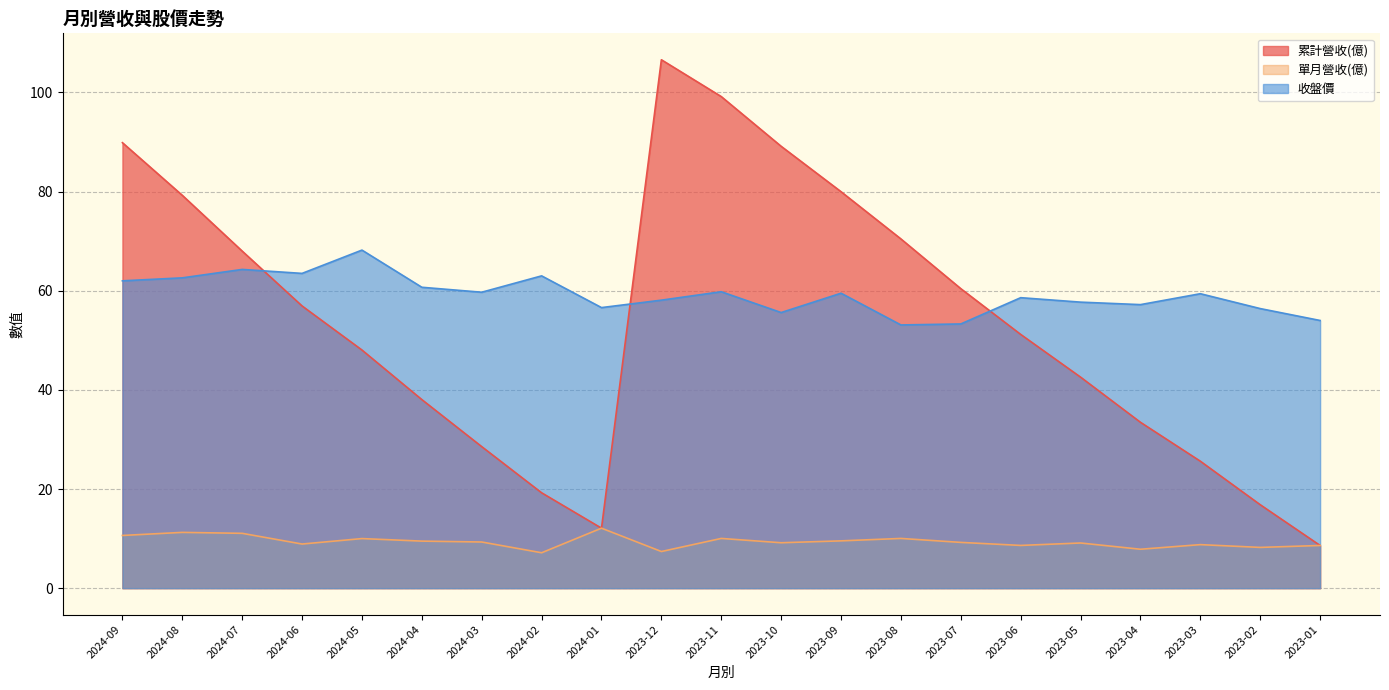

What is the value of the 收盤價 point at the 12th from the left?

55.6